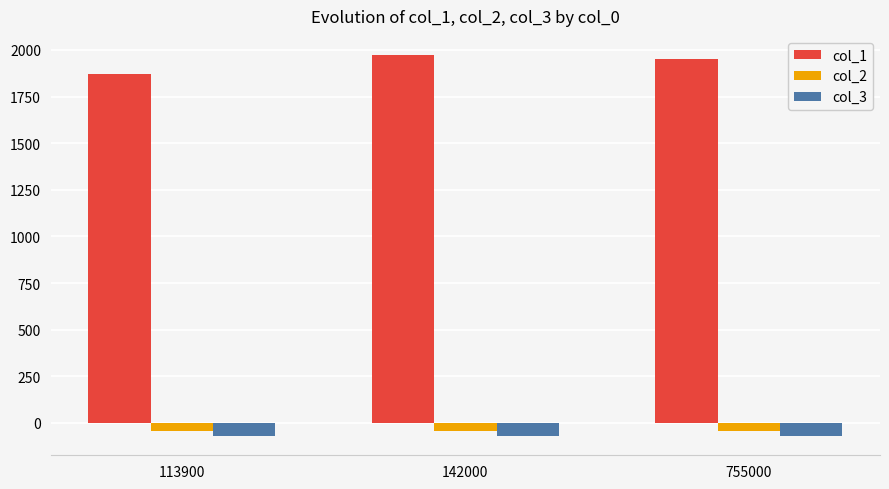

List the labels in order of col_1 value, largest first.

142000, 755000, 113900